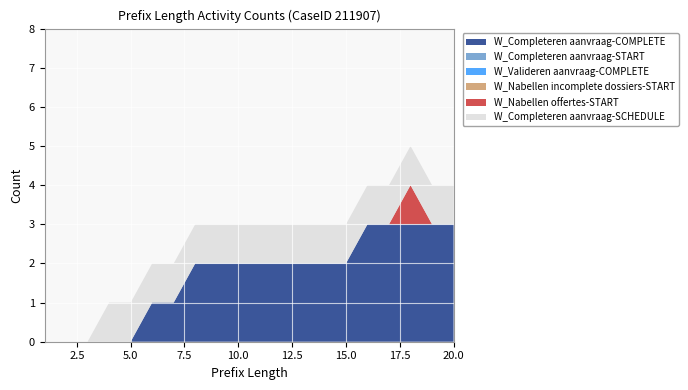

Reading left to right, extract all data points from this chart.

W_Completeren aanvraag-COMPLETE: 0	0	0	0	0	1	1	2	2	2	2	2	2	2	2	3	3	3	3	3
W_Completeren aanvraag-START: 0	0	0	0	0	0	0	0	0	0	0	0	0	0	0	0	0	0	0	0
W_Valideren aanvraag-COMPLETE: 0	0	0	0	0	0	0	0	0	0	0	0	0	0	0	0	0	0	0	0
W_Nabellen incomplete dossiers-START: 0	0	0	0	0	0	0	0	0	0	0	0	0	0	0	0	0	0	0	0
W_Nabellen offertes-START: 0	0	0	0	0	0	0	0	0	0	0	0	0	0	0	0	0	1	0	0
W_Completeren aanvraag-SCHEDULE: 0	0	0	1	1	1	1	1	1	1	1	1	1	1	1	1	1	1	1	1